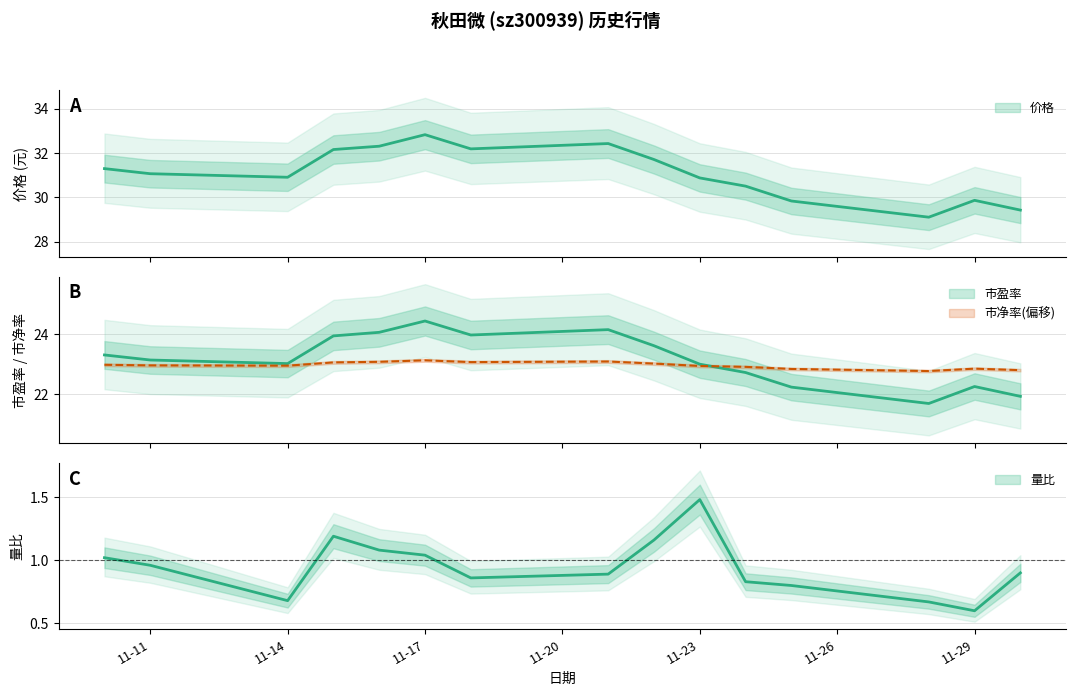

What is the sum of all 价格 values?

466.4